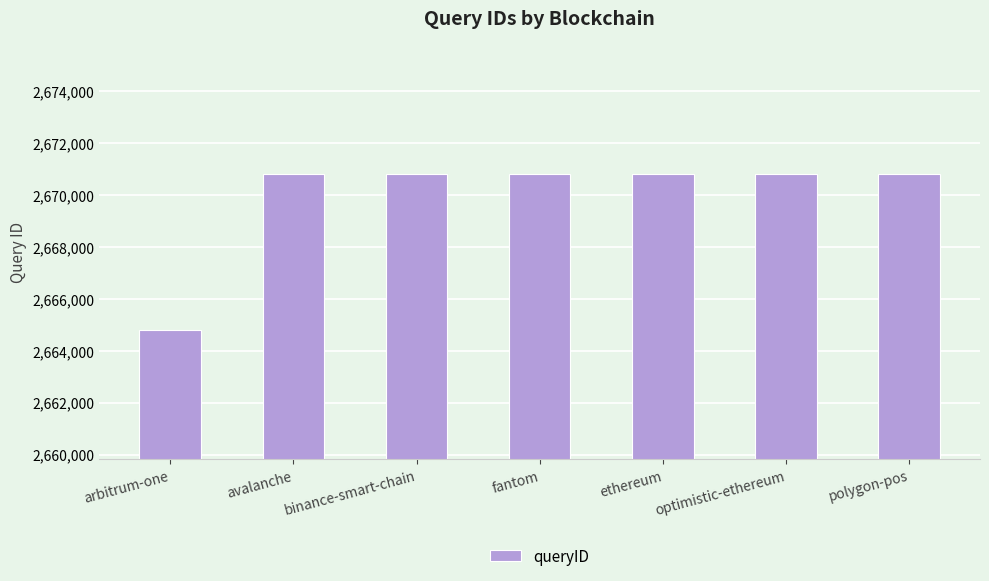

Approximately how many times larger is the value at avalanche compared to binance-smart-chain?

1.0